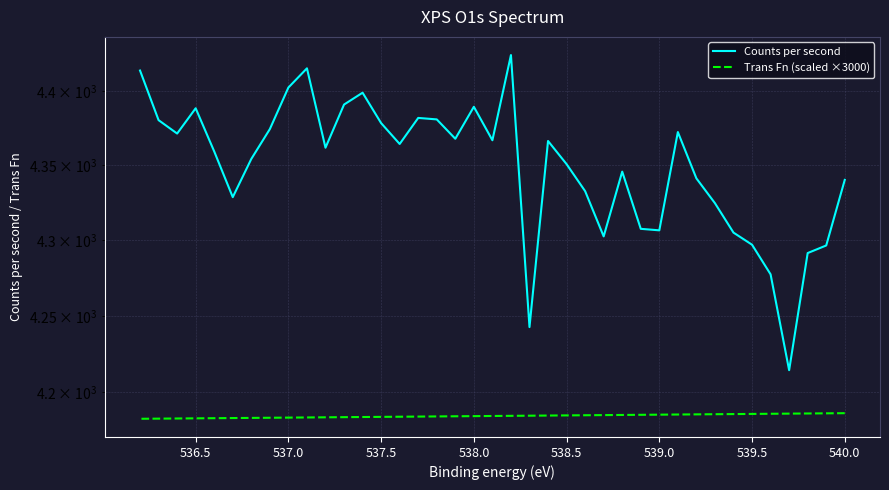

In Counts per second, how many points are lower than both neighbors (excluding endpoints)?

10